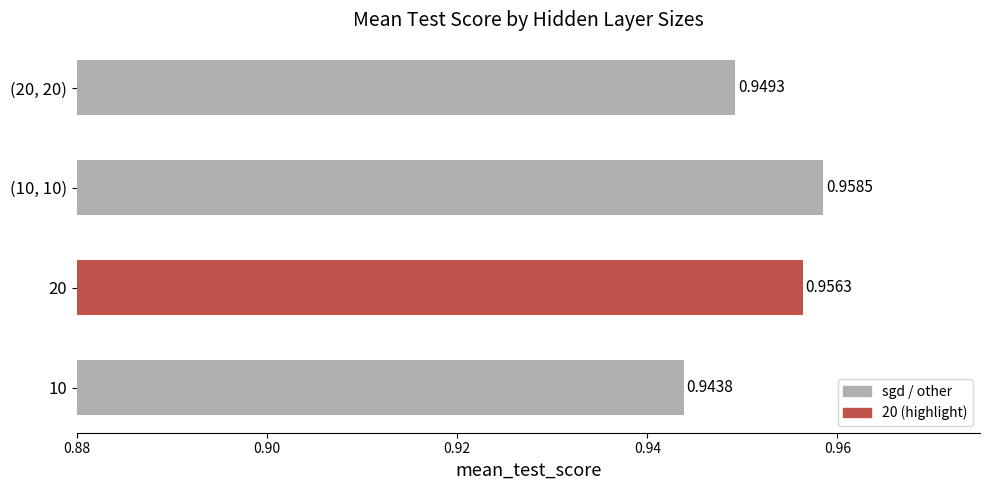

What is the sum of the values at (10, 10) and 10?

1.9